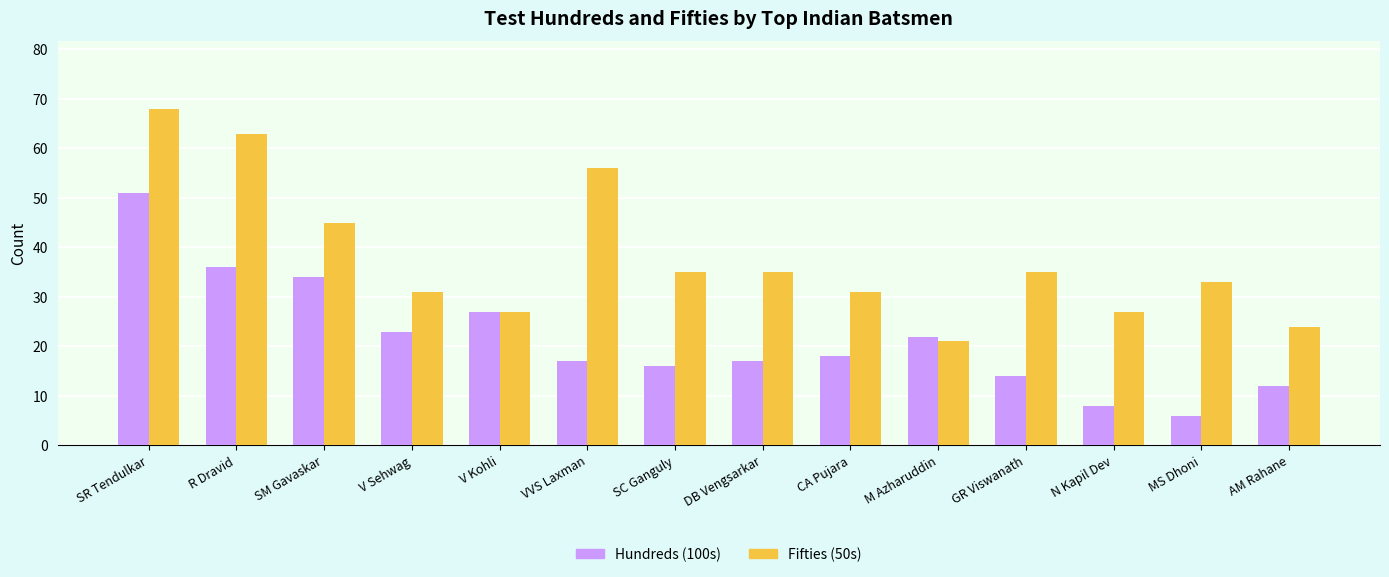

What is the maximum value shown in the chart?

68